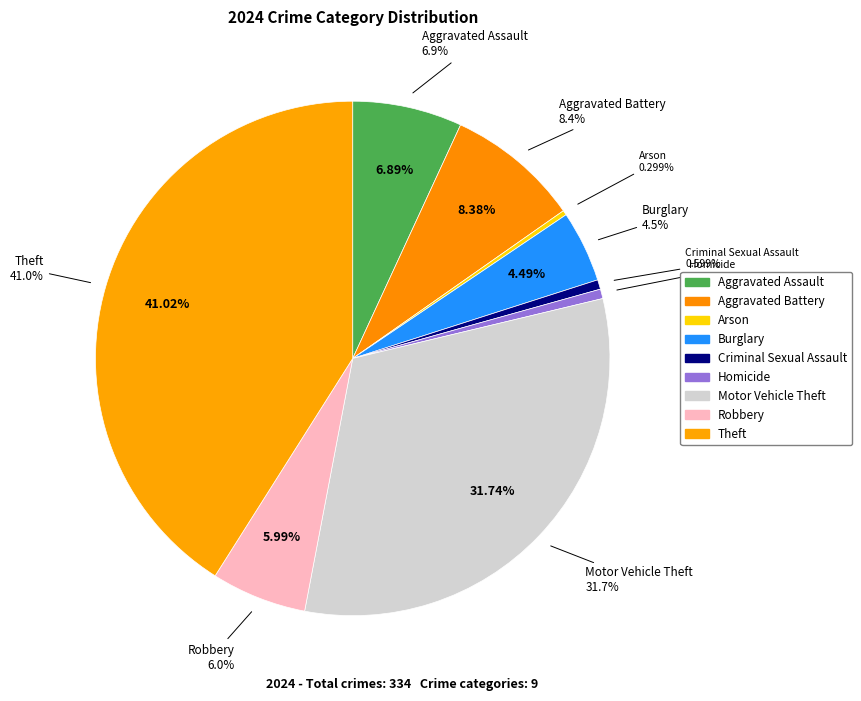

Count the number of slices in the pie.

9